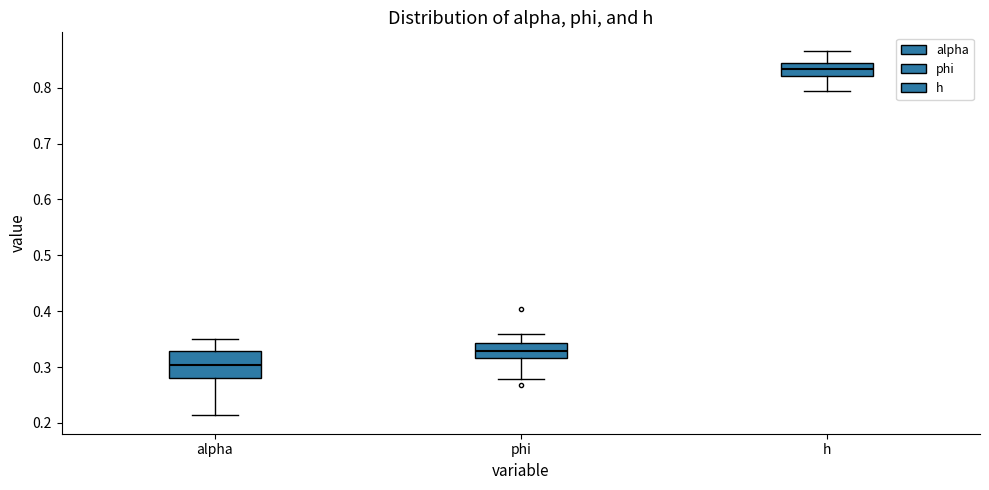

Comparing the boxes themselves (not the whiskers), which one is the tallest?

alpha